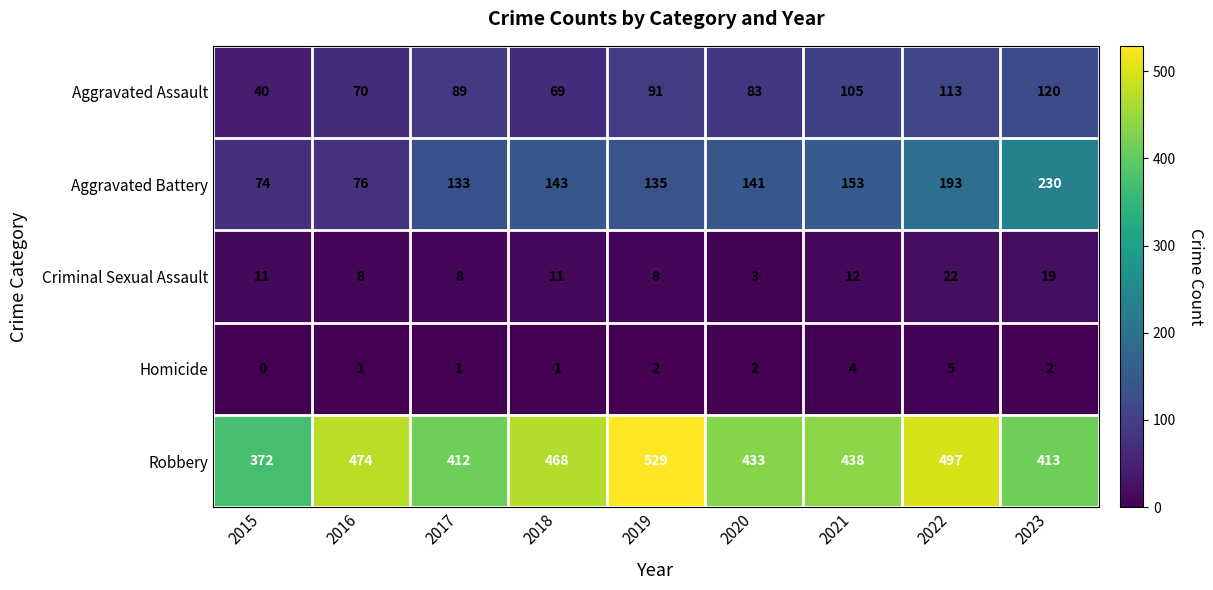

What is the lowest value of the Aggravated Assault series?

40